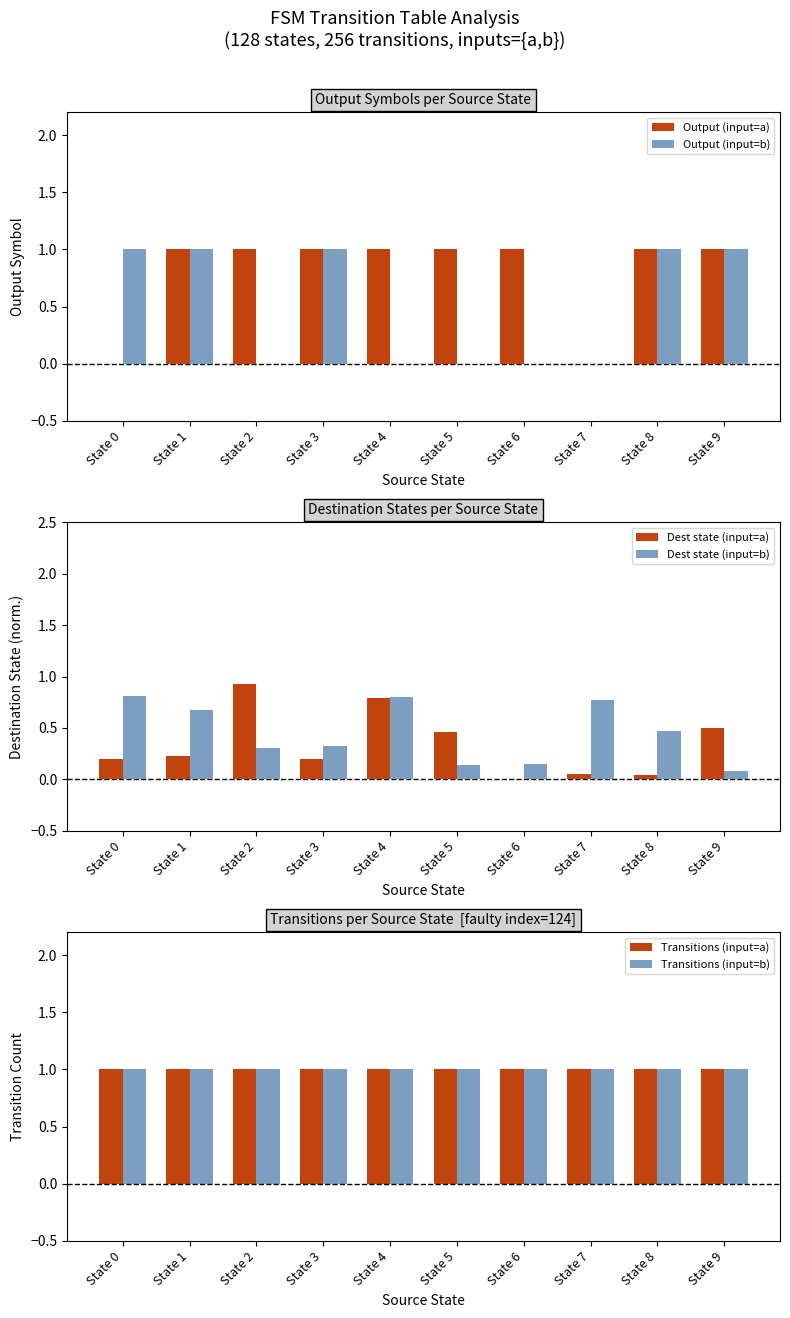

Is it true that Dest state (input=b) equals 0.5 at State 8?

True